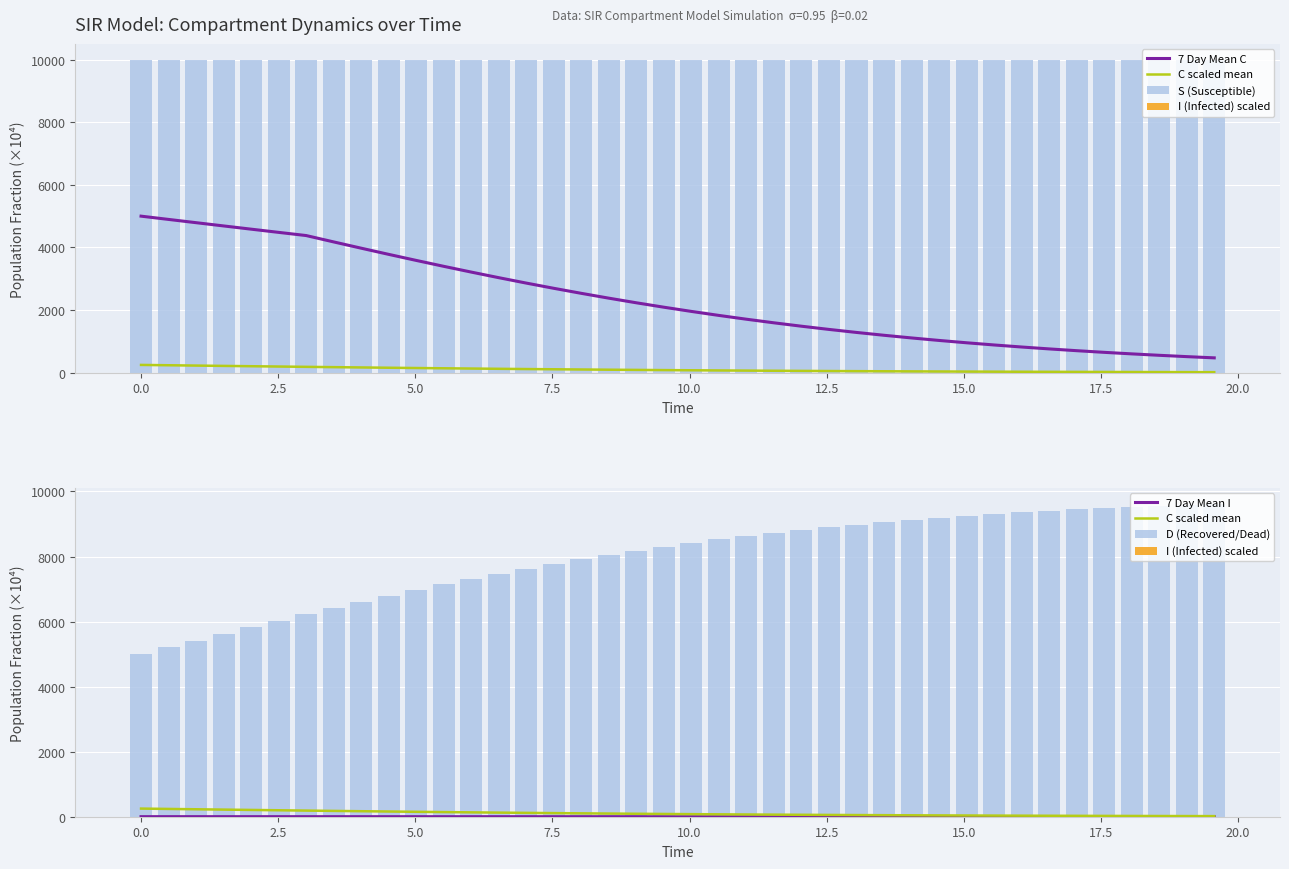

Which series has the largest total across all categories?

S (Susceptible)